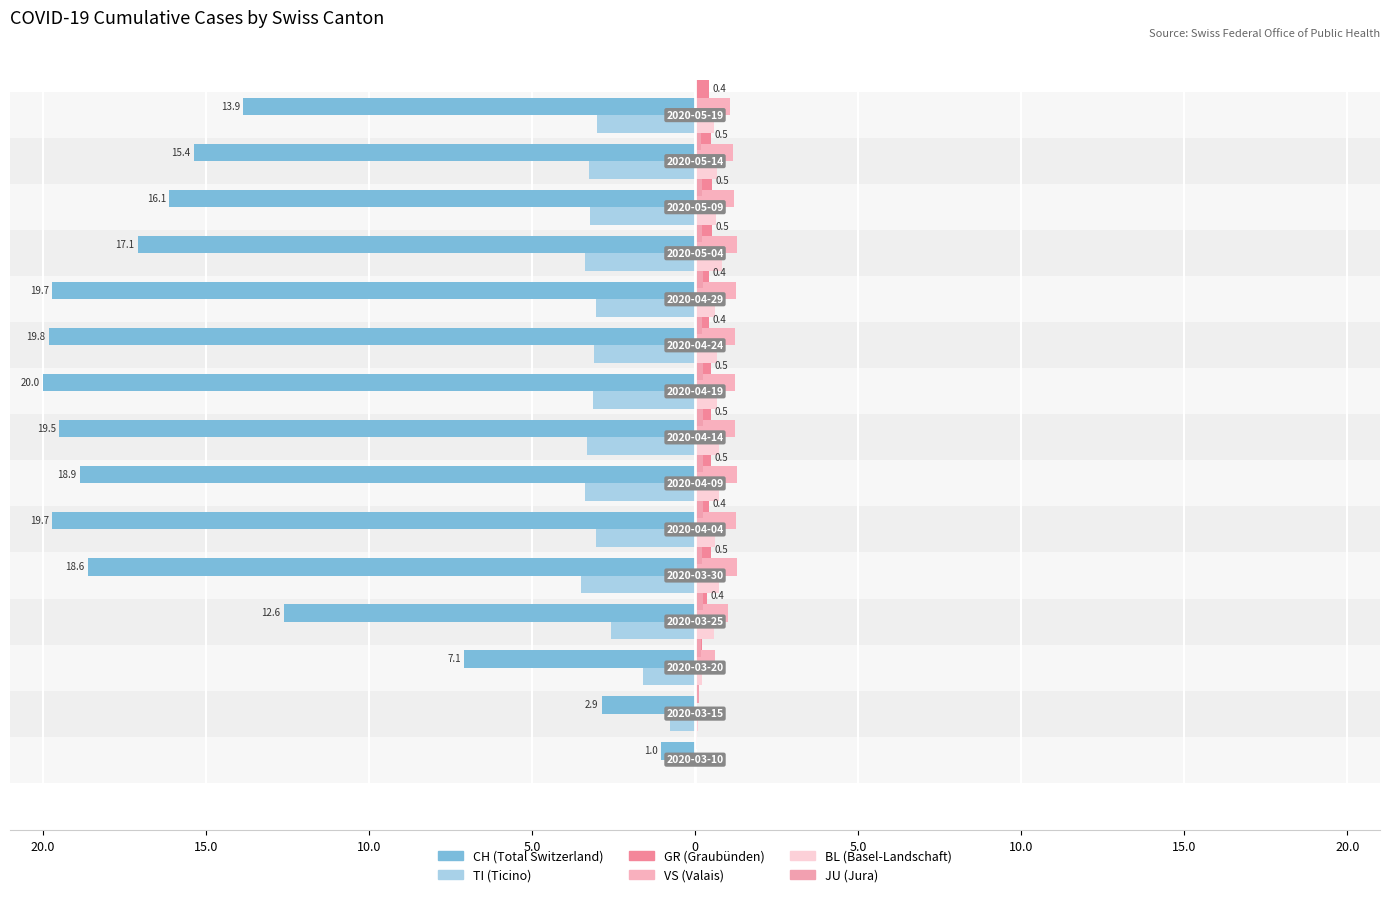

Reading left to right, extract all data points from this chart.

CH: -1.0	-2.9	-7.1	-12.6	-18.6	-19.7	-18.9	-19.5	-20.0	-19.8	-19.7	-17.1	-16.1	-15.4	-13.9
TI: 0.0	-0.8	-1.6	-2.6	-3.5	-3.0	-3.4	-3.3	-3.1	-3.1	-3.0	-3.4	-3.2	-3.2	-3.0
GR: 0.0	0.0	0.2	0.4	0.5	0.4	0.5	0.5	0.5	0.4	0.4	0.5	0.5	0.5	0.4
VS: 0.0	0.0	0.6	1.0	1.3	1.3	1.3	1.2	1.2	1.2	1.3	1.3	1.2	1.2	1.1
BL: 0.0	0.1	0.2	0.6	0.7	0.6	0.7	0.7	0.7	0.7	0.6	0.8	0.6	0.7	0.6
JU: 0.0	0.1	0.1	0.2	0.2	0.2	0.2	0.2	0.2	0.2	0.2	0.2	0.2	0.2	0.2